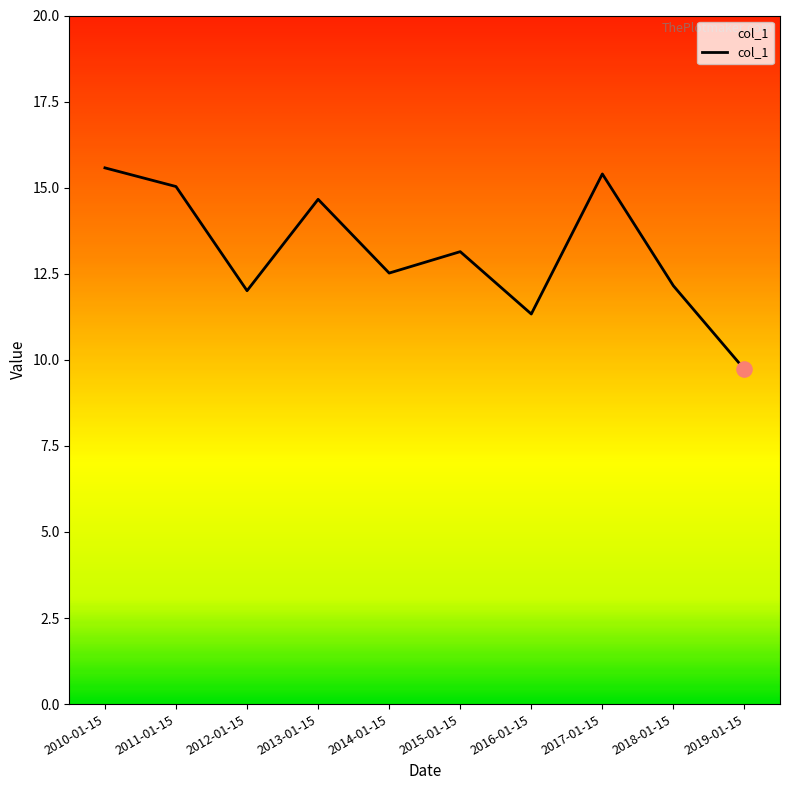

What is the ratio of the value at 2012-01-15 to the value at 2015-01-15?

0.9